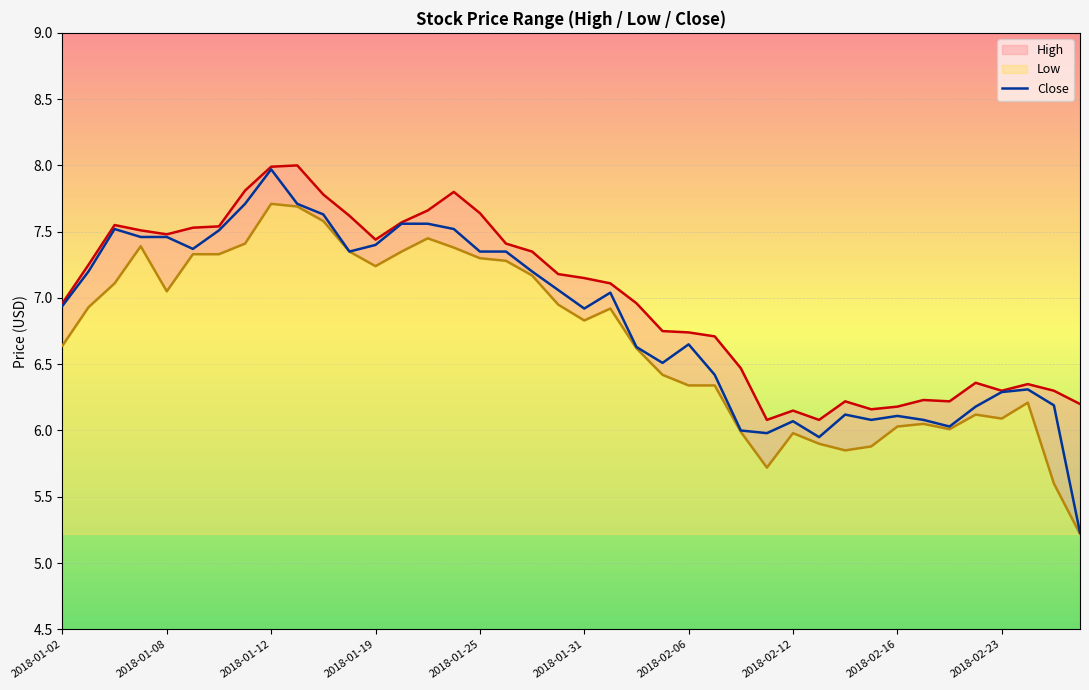

What are all the series names shown in the legend?

High, Low, Close